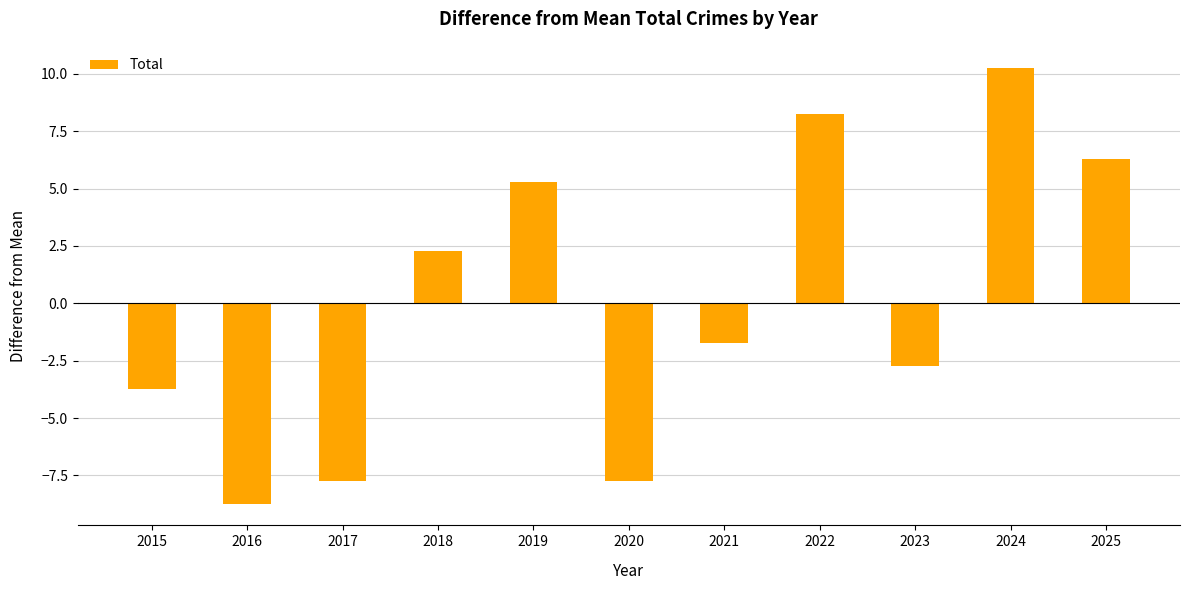

What is the value of the 11th bar from the left?

6.3